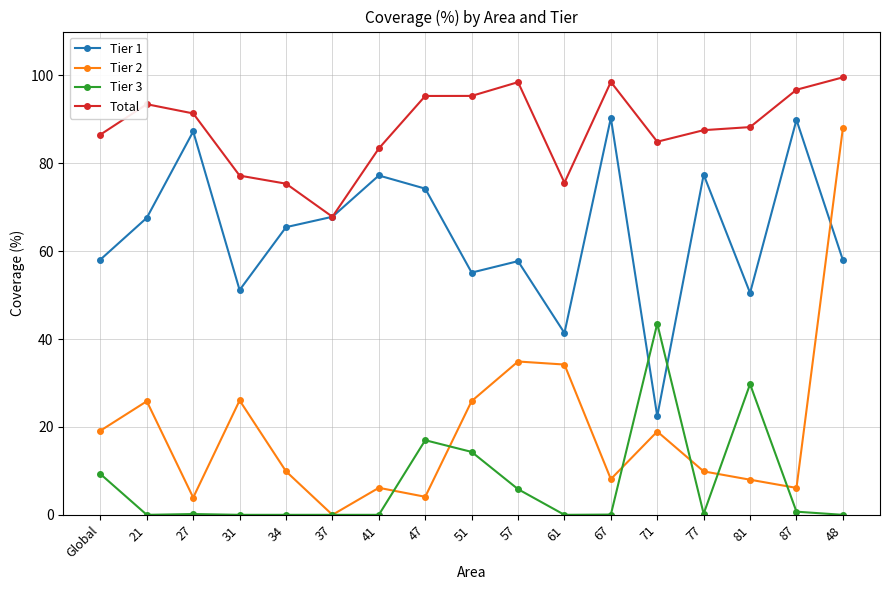

What is the maximum value for Total?

99.6